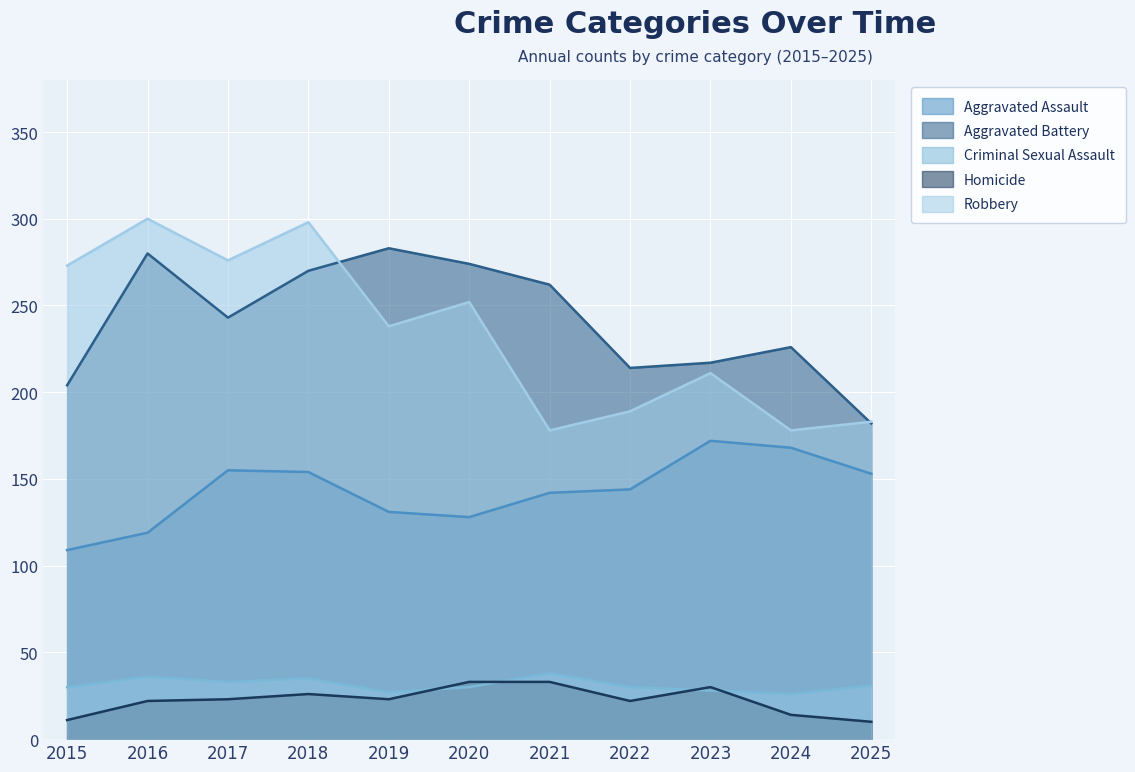

What is the smallest value displayed?

10